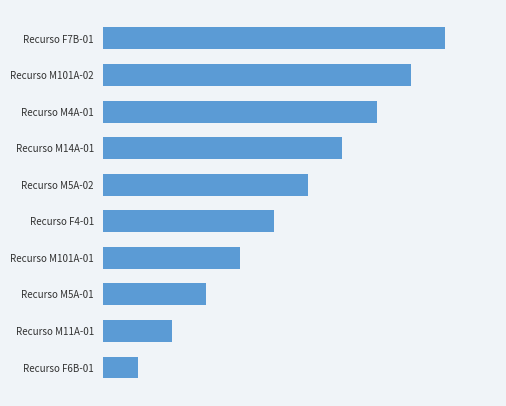

Are the bars horizontal?

Yes